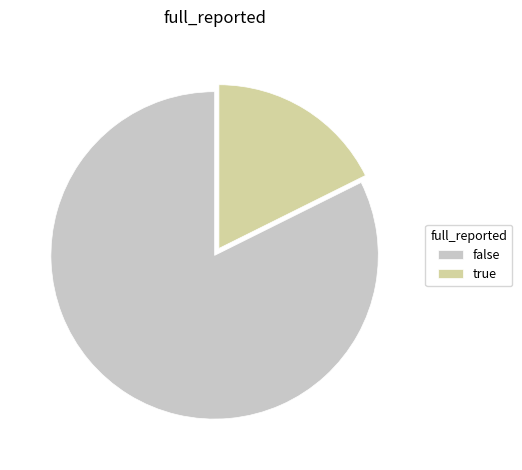

Which slice is the smallest?

true